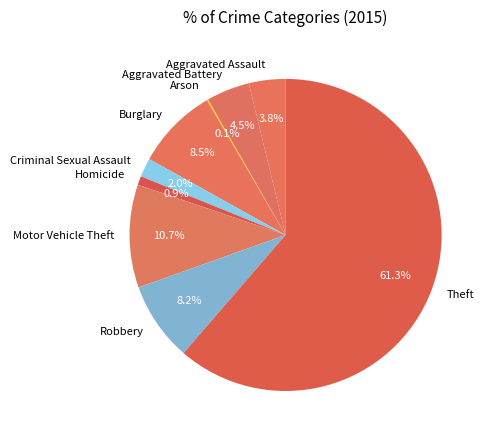

Which slice represents more than half of the pie?

Theft